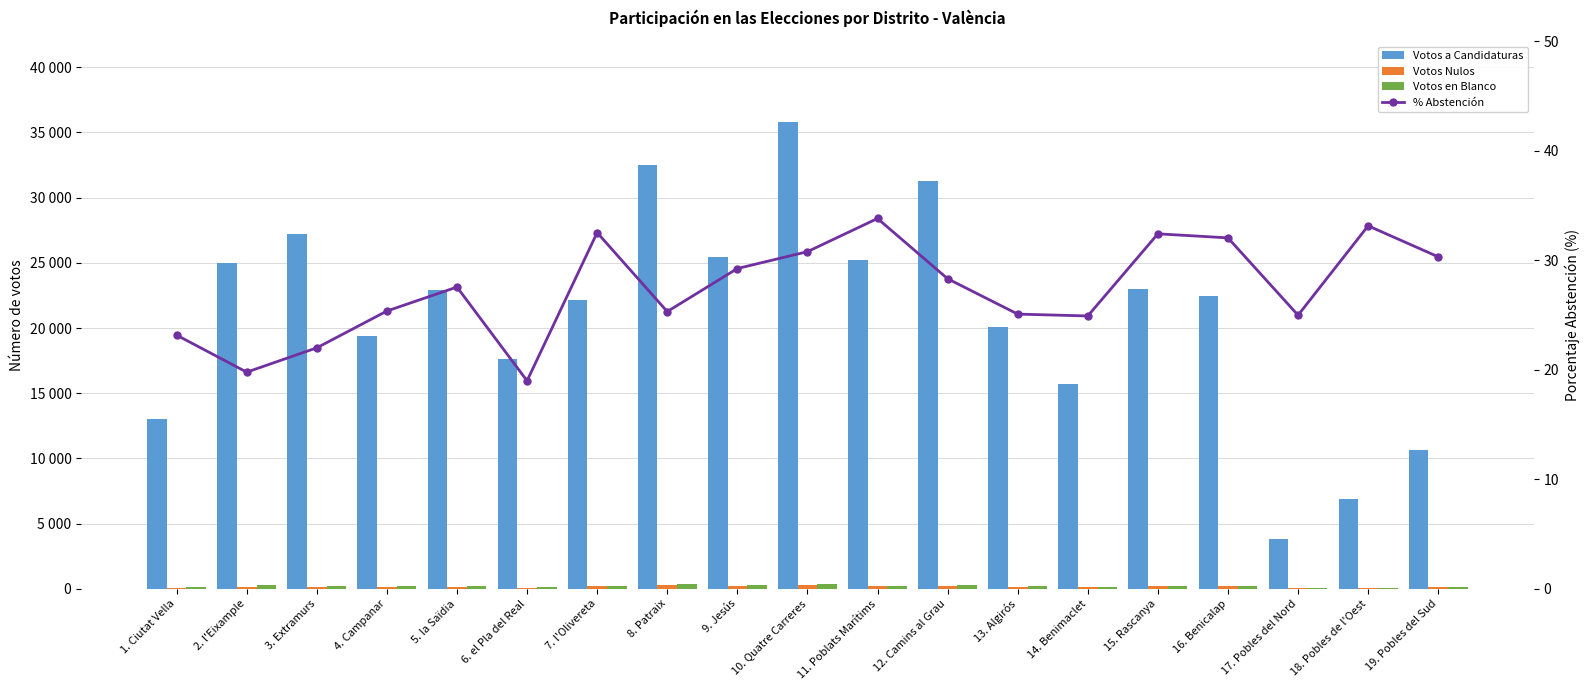

How many data points does each series have?

19